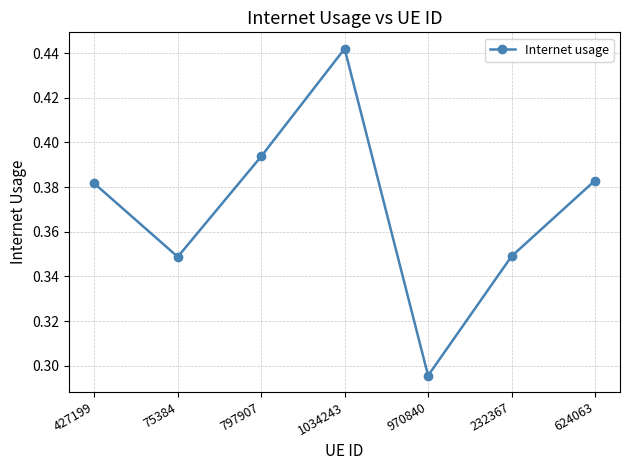

What is the sum of all values?

2.6